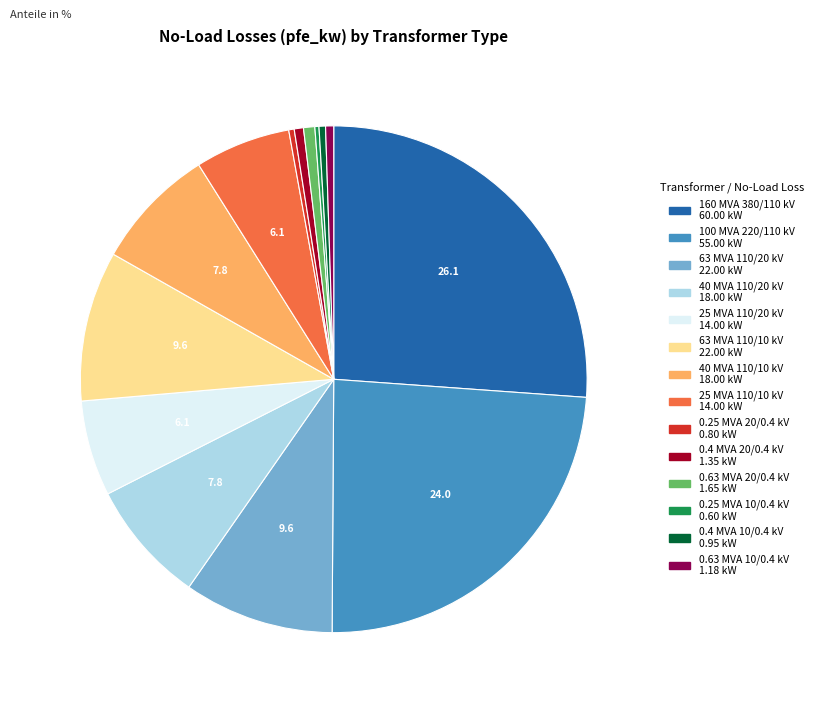

Does any single category account for the majority?

No